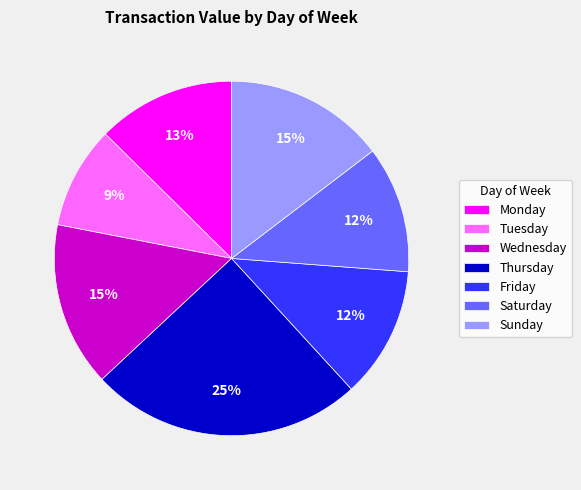

Approximately how many times larger is the value at Saturday compared to Sunday?

0.8